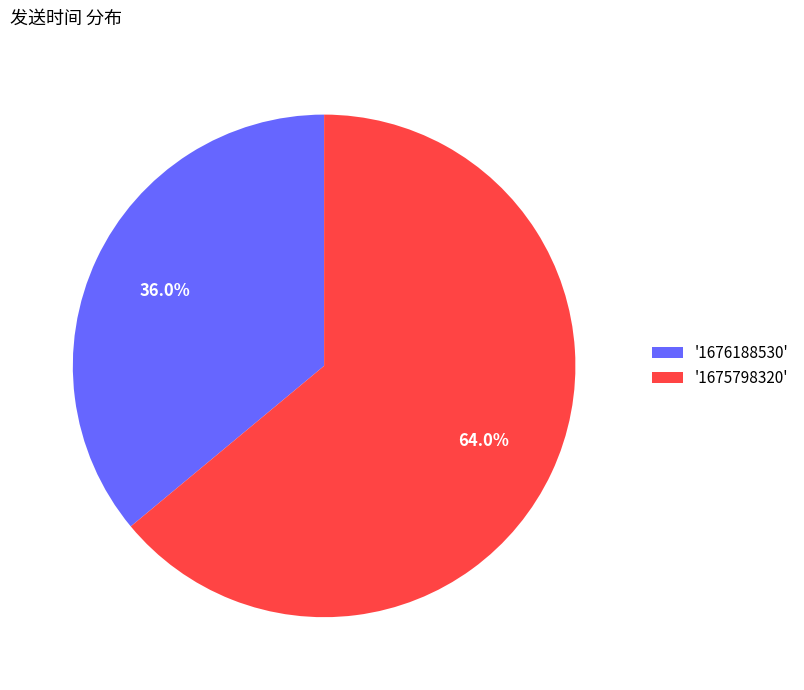

What is the ratio of the value at '1675798320' to the value at '1676188530'?

1.8